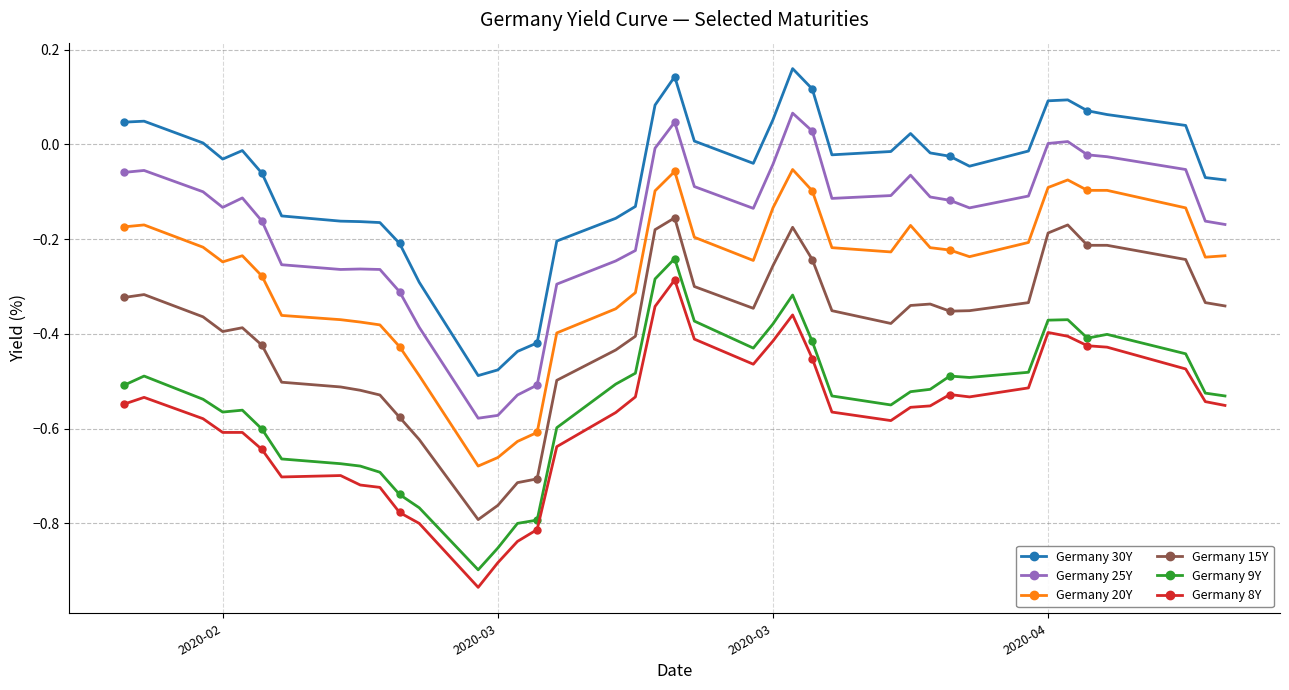

True or false: Germany 9Y and Germany 20Y intersect in this chart.

False